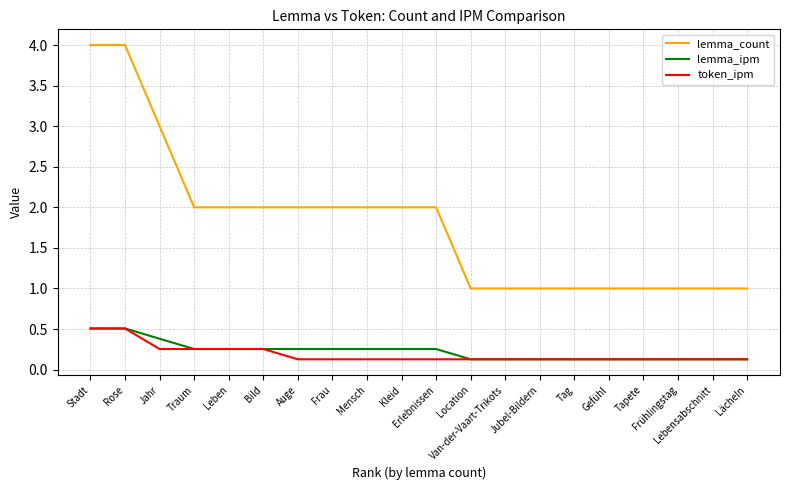

True or false: lemma_ipm and lemma_count intersect in this chart.

False